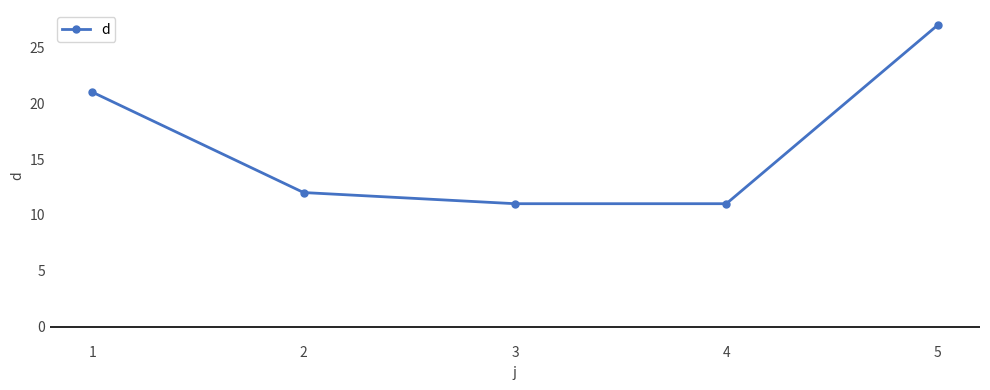

Which category has the highest value across all series?

5